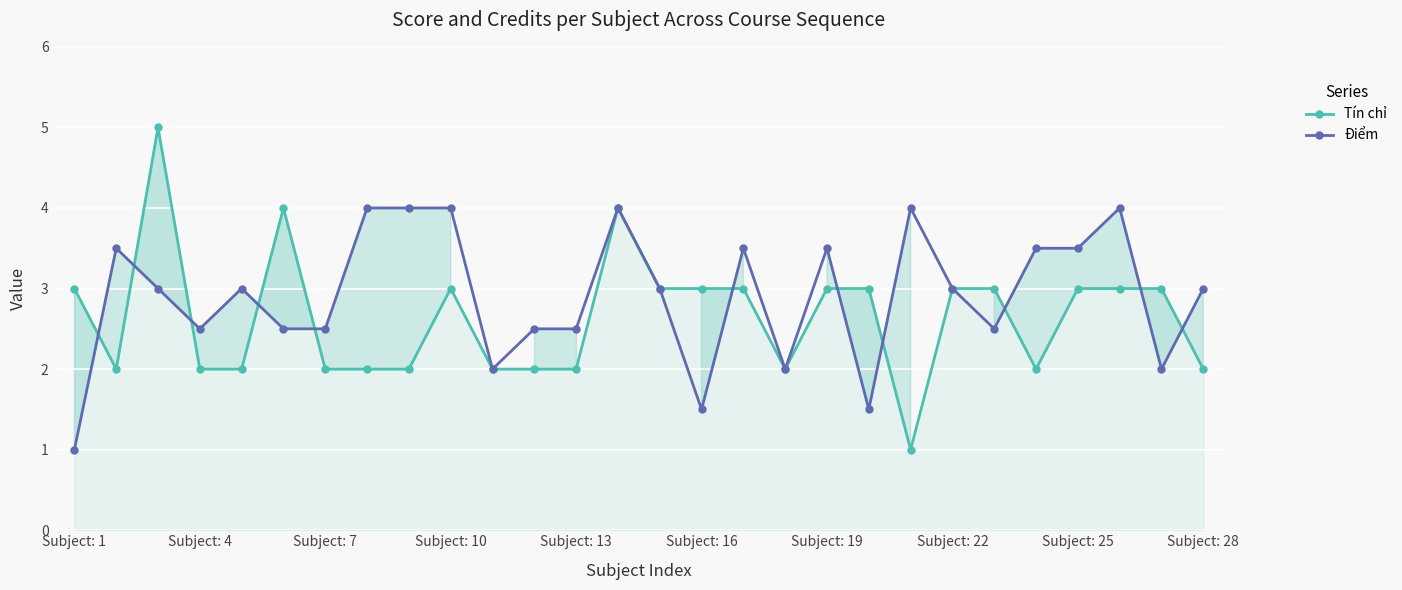

True or false: Tín chỉ has more than 1 interior local peaks.

True